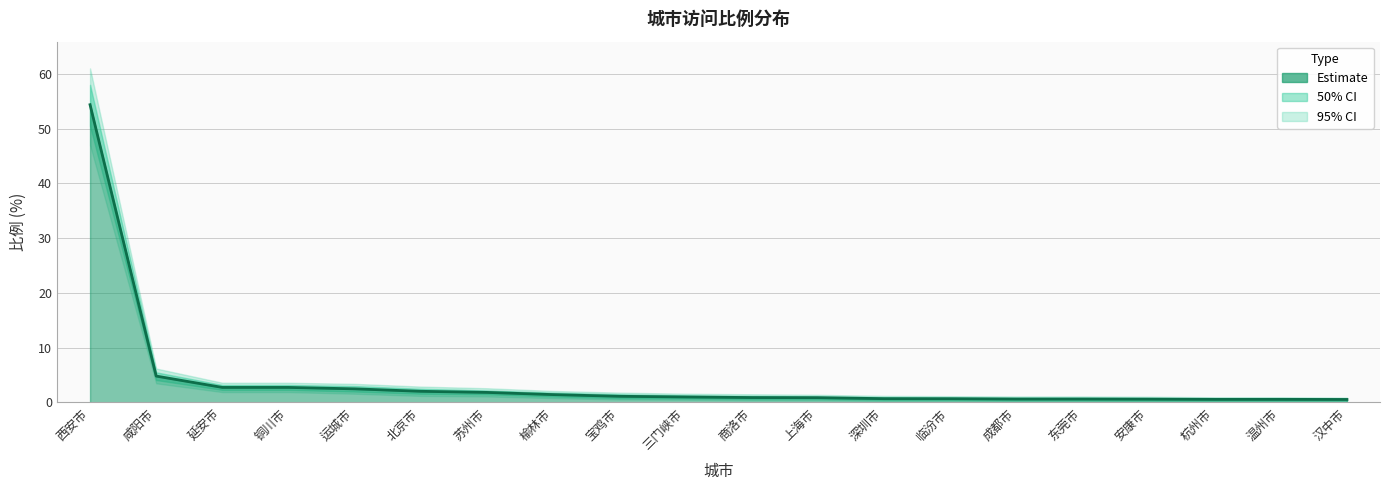

What is the ratio of the value at 深圳市 to the value at 宝鸡市?

0.6